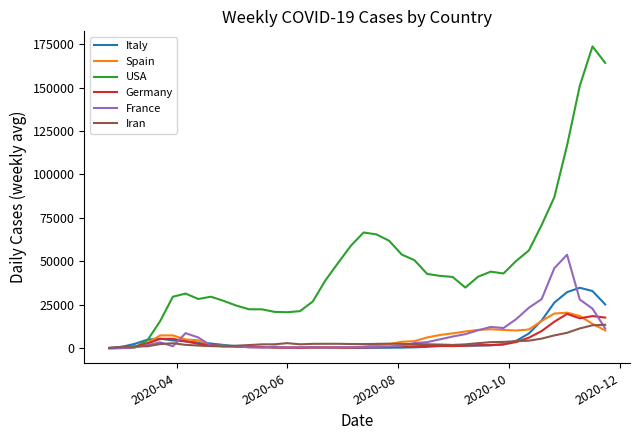

What is the difference between the maximum and second lowest values in the Spain series?

20366.4